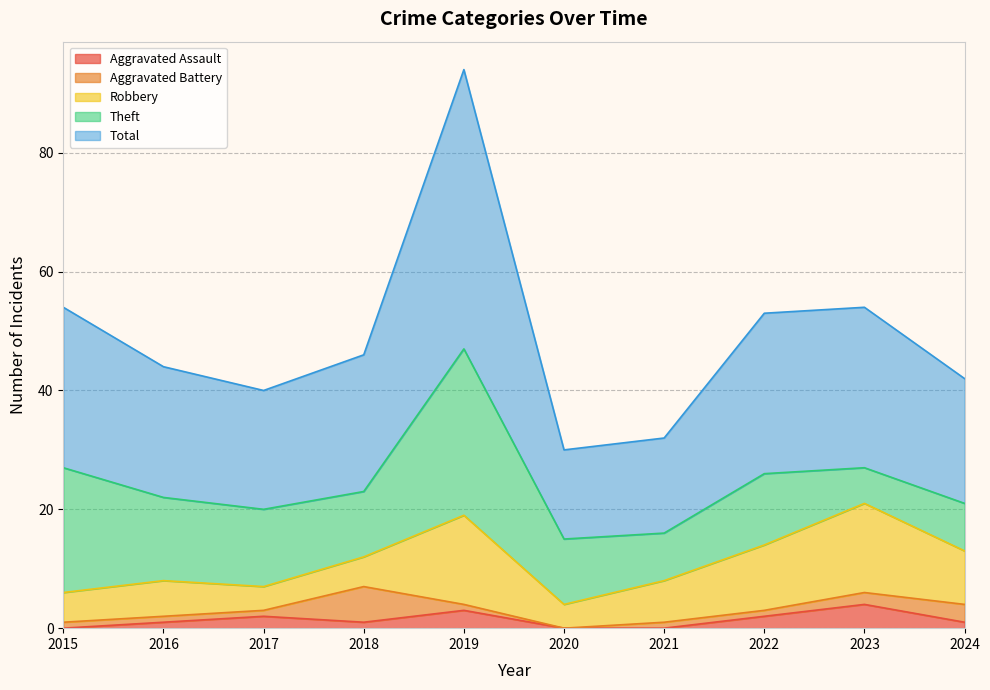

Count the Aggravated Assault values in the range 0 to 2.

8